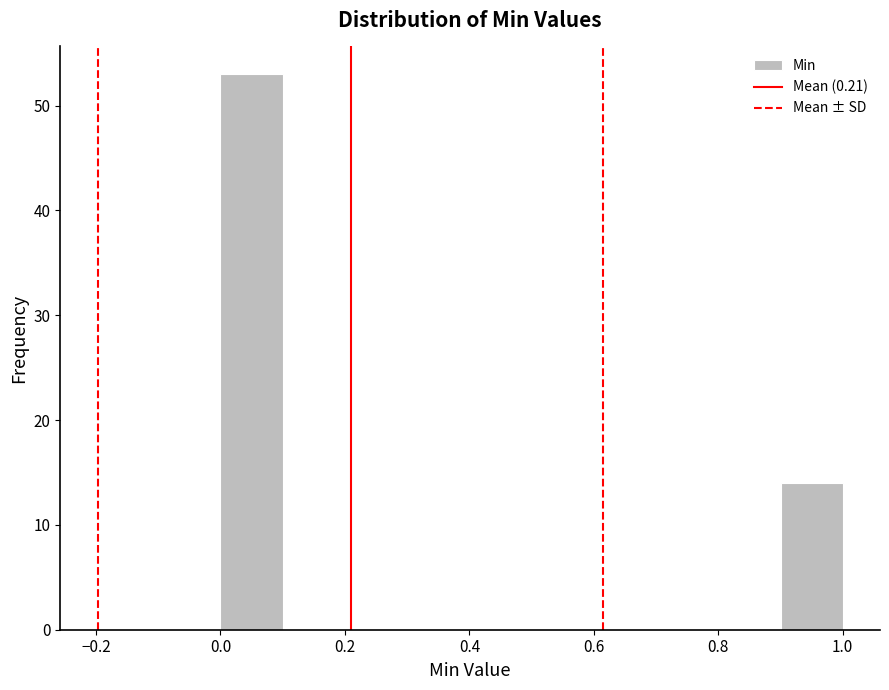

What is the height of the bar covering 0.0 to 0.1 on the x-axis? The values are not printed on the chart, so give them approximately, as read against the axis.

53